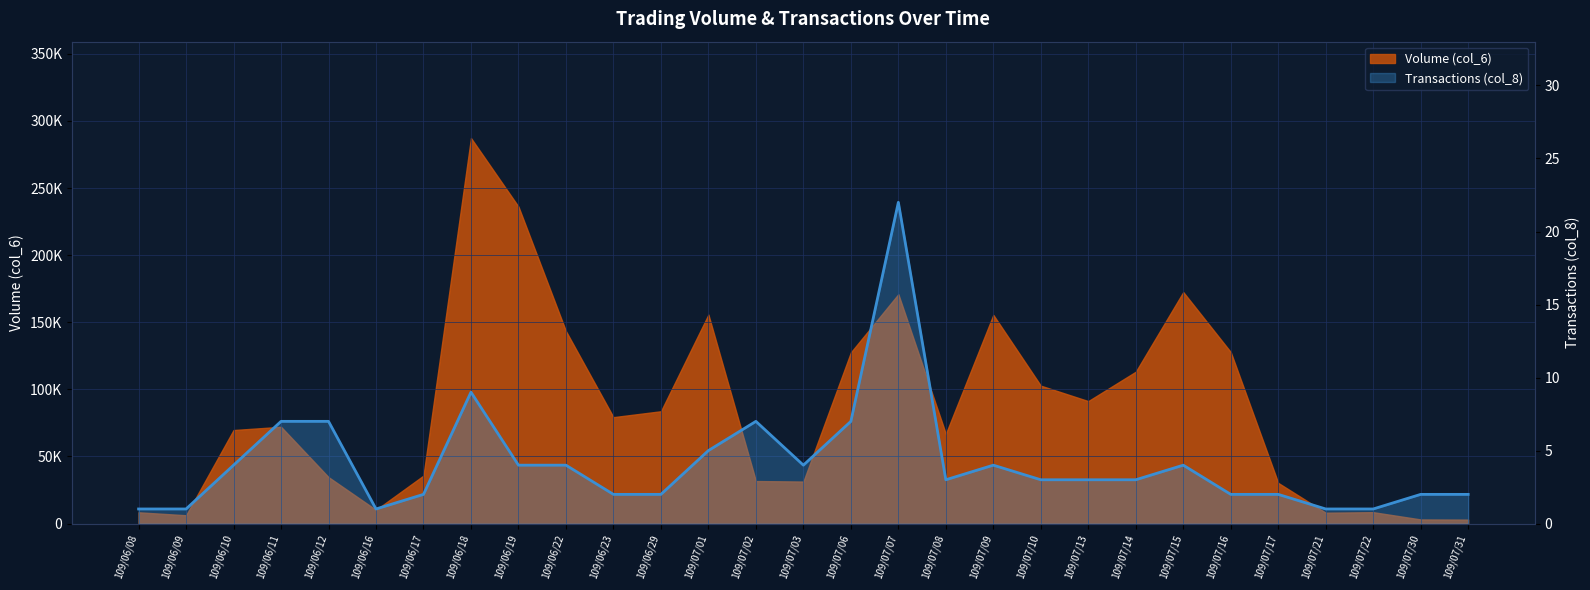

Reading left to right, list all the values displayed in this chart.

1	1	4	7	7	1	2	9	4	4	2	2	5	7	4	7	22	3	4	3	3	3	4	2	2	1	1	2	2